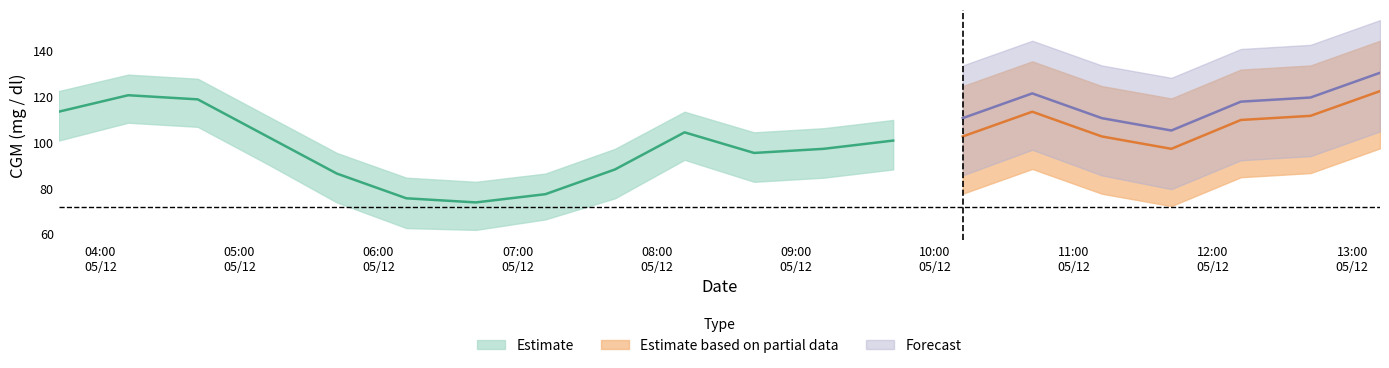

At which label does CGM_center reach its minimum?

2021-05-12 06:42